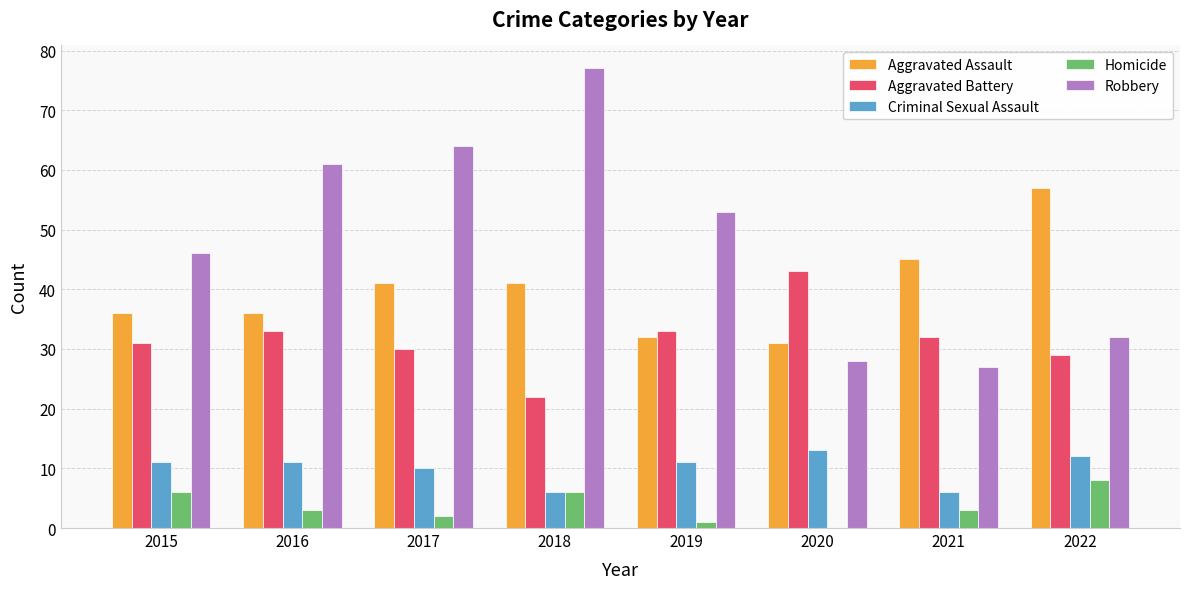

What is the sum of all Aggravated Assault values?

319